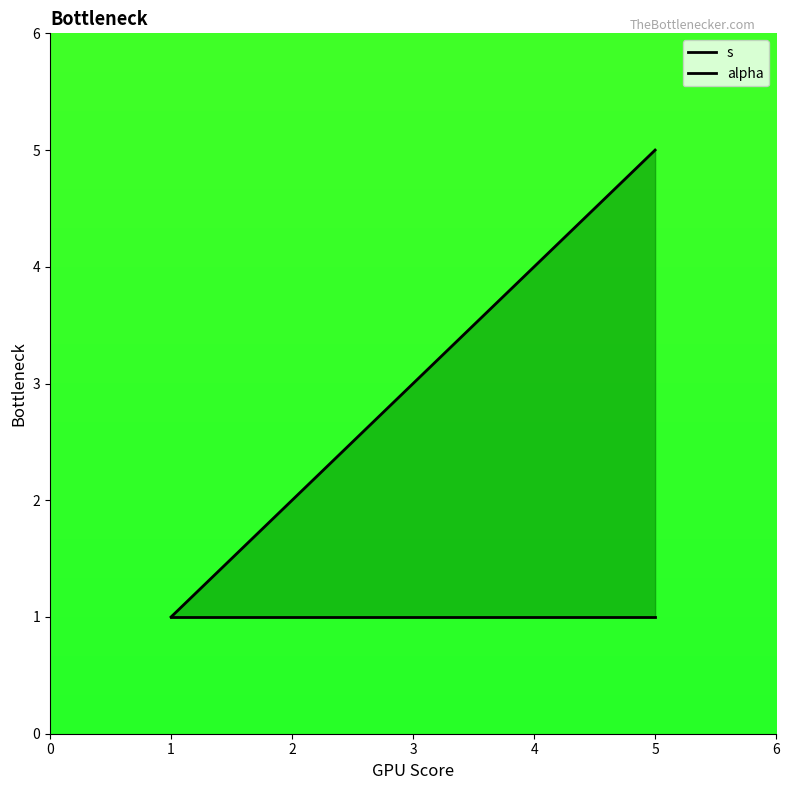

The value of s at 1 is 1. True or false?

False